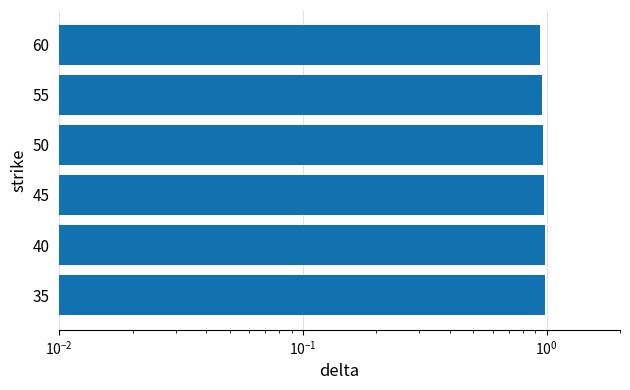

What is the minimum value shown in the chart?

0.9